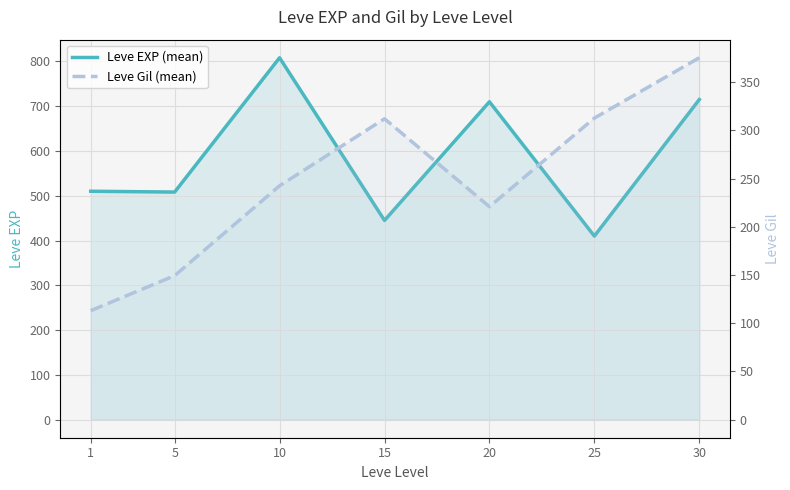

List the series in order of their peak value, highest first.

Leve EXP (mean), Leve Gil (mean)